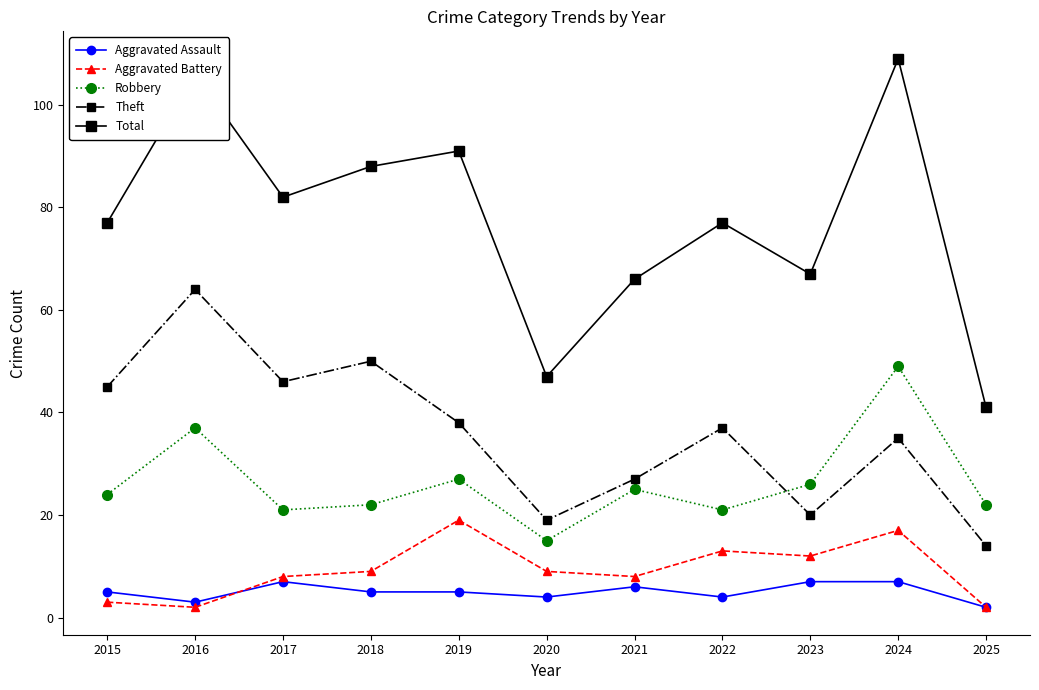

At which category does the chart reach its peak across all series?

2024